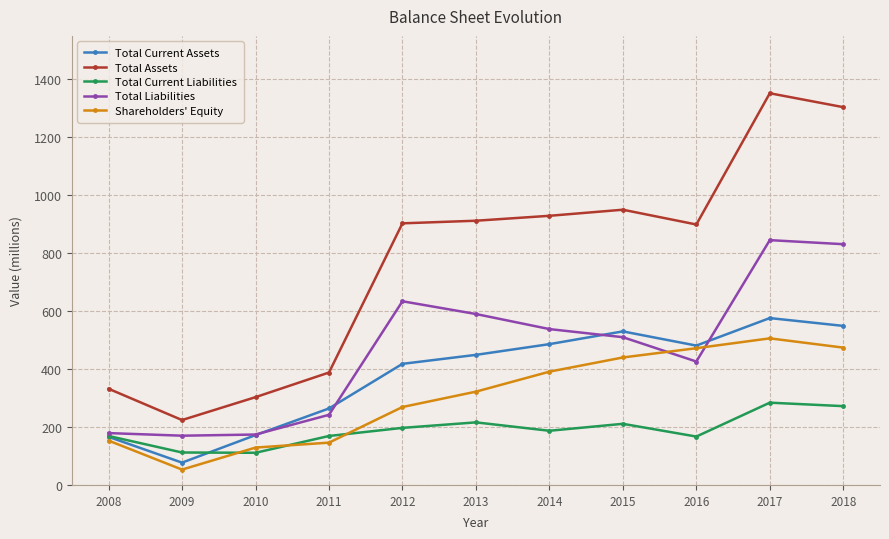

What is the difference between the second highest and second lowest values in the Total Assets series?

1001